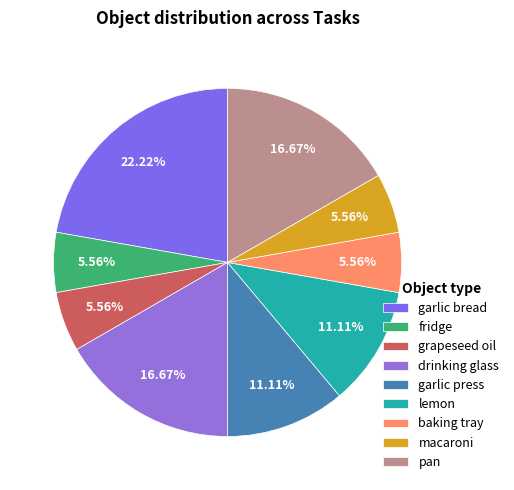

Is it true that garlic bread is 1% of the pie?

False